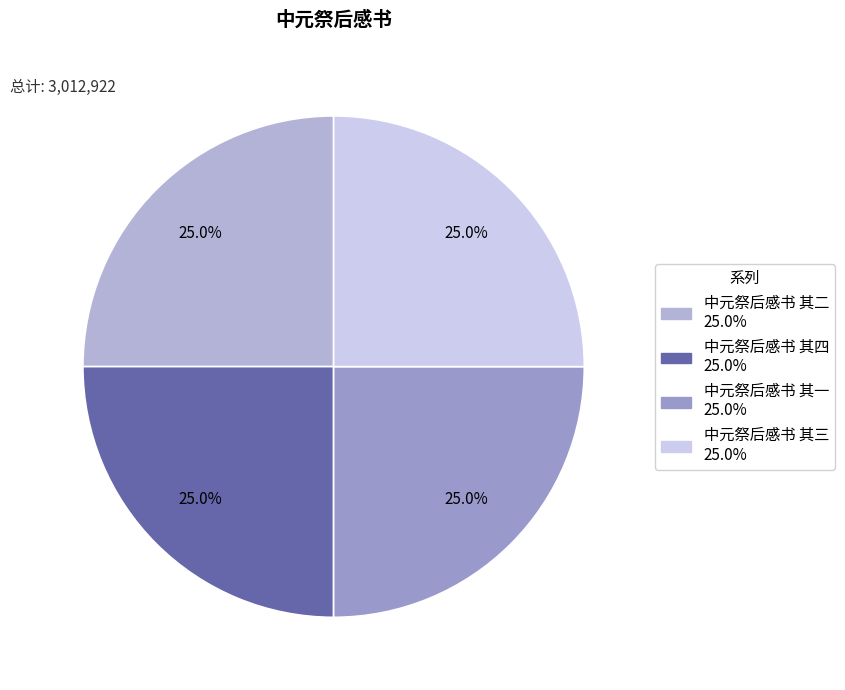

What is the change in value from 中元祭后感书 其一 to 中元祭后感书 其三?

+2